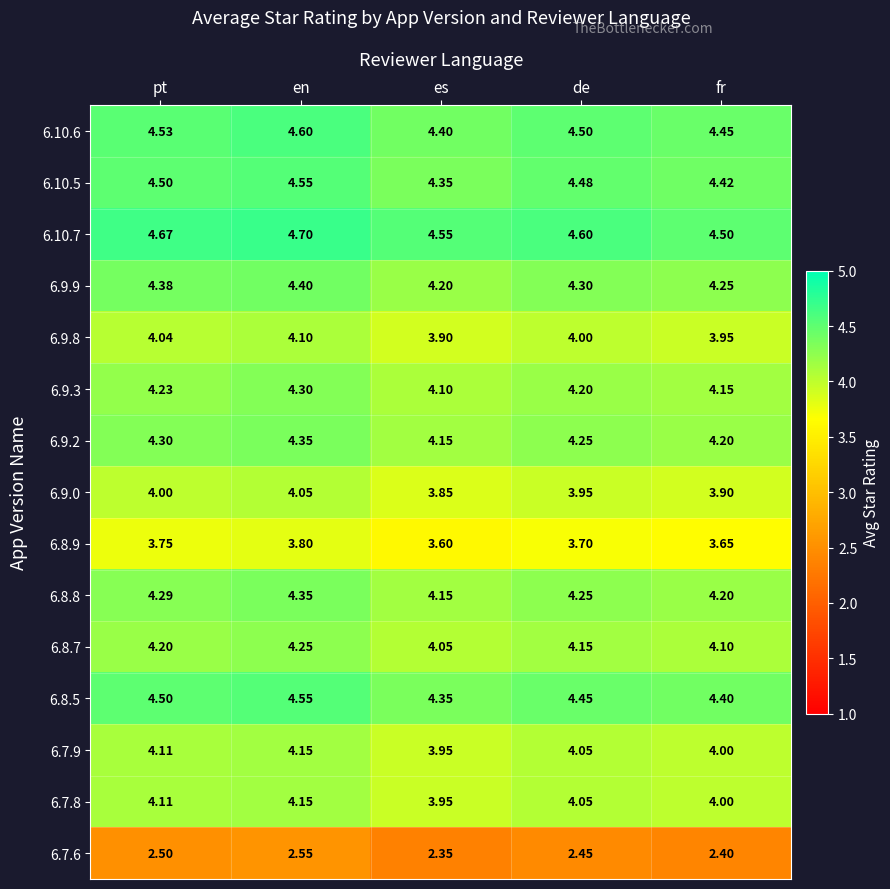

Which category has the lowest value across all series?

es